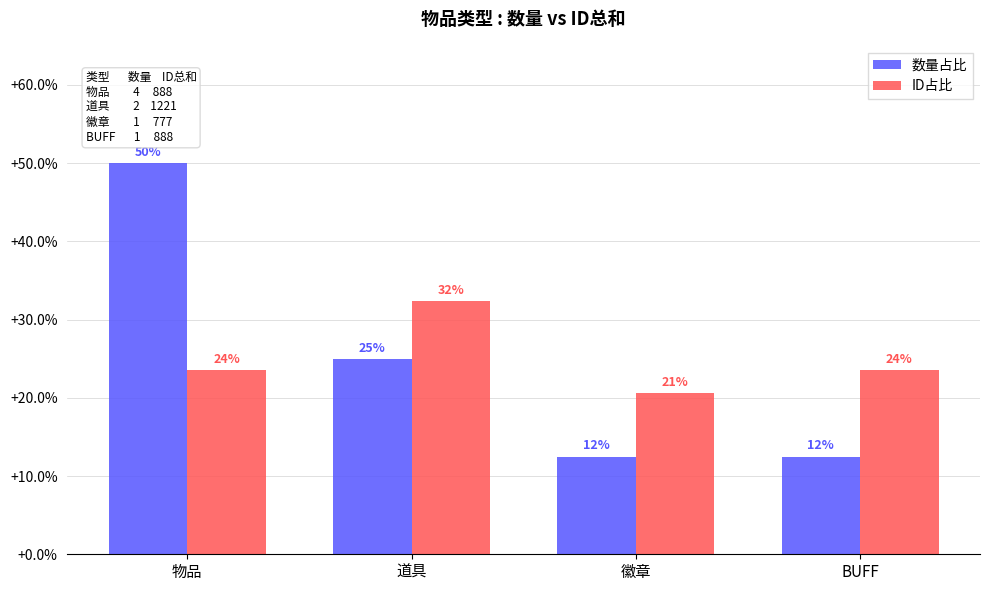

What is the difference between the maximum and minimum values in the 数量占比 series?

37.5